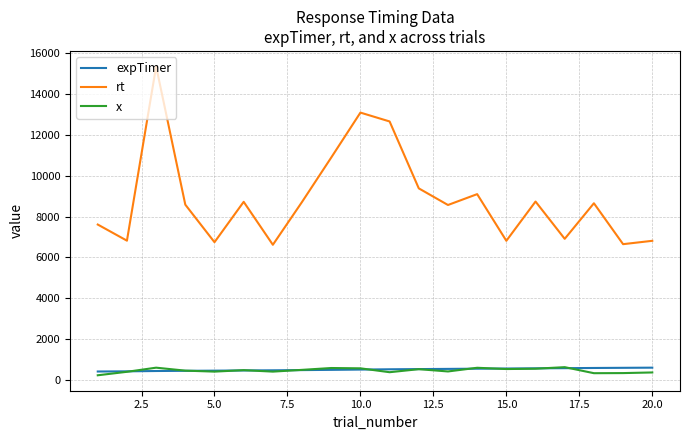

True or false: x and expTimer intersect in this chart.

True